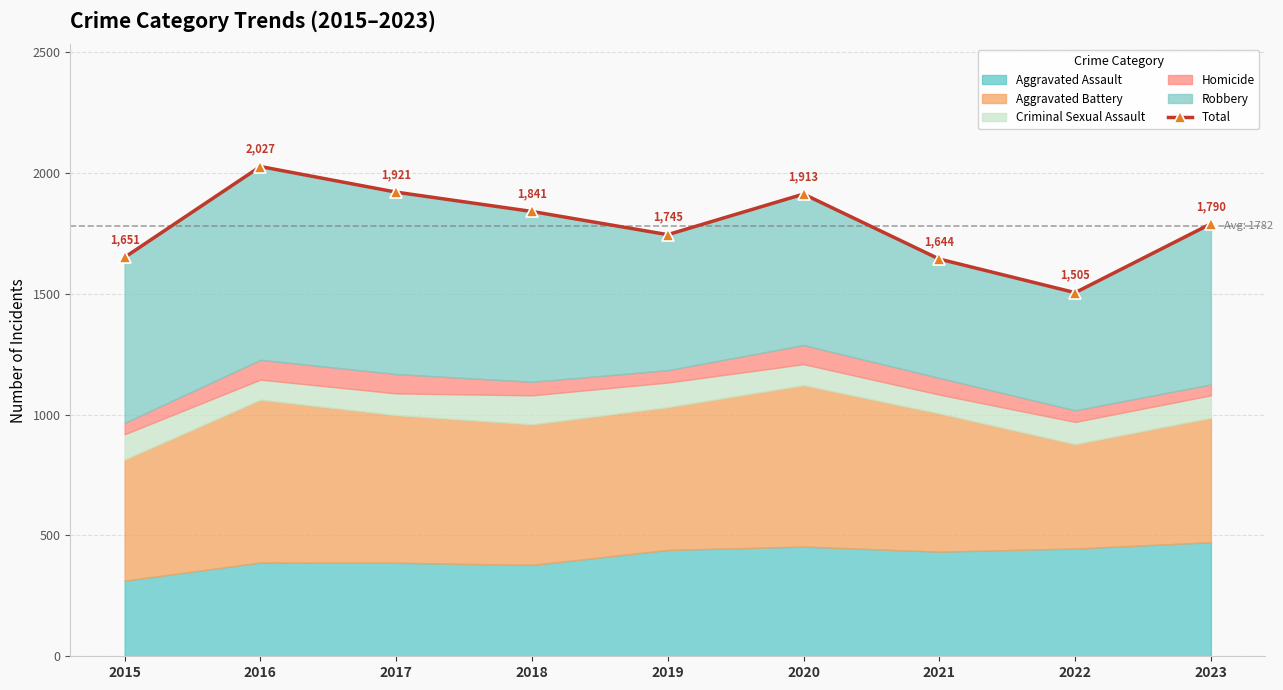

List the labels in order of value, smallest first.

2022, 2021, 2015, 2019, 2023, 2018, 2020, 2017, 2016